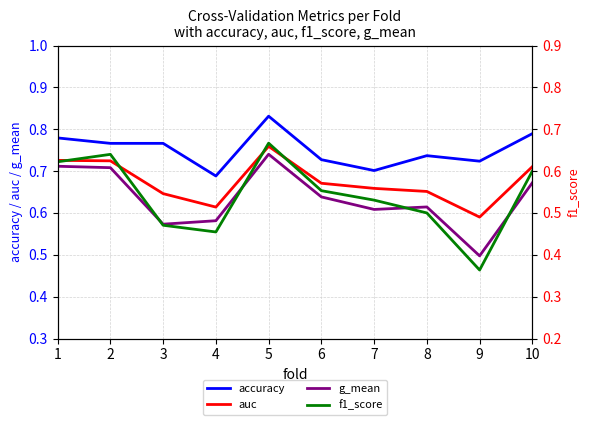

Reading left to right, extract all data points from this chart.

accuracy: 1=0.8	2=0.8	3=0.8	4=0.7	5=0.8	6=0.7	7=0.7	8=0.7	9=0.7	10=0.8
auc: 1=0.7	2=0.7	3=0.6	4=0.6	5=0.8	6=0.7	7=0.7	8=0.7	9=0.6	10=0.7
g_mean: 1=0.7	2=0.7	3=0.6	4=0.6	5=0.7	6=0.6	7=0.6	8=0.6	9=0.5	10=0.7
f1_score: 1=0.6	2=0.6	3=0.5	4=0.5	5=0.7	6=0.6	7=0.5	8=0.5	9=0.4	10=0.6